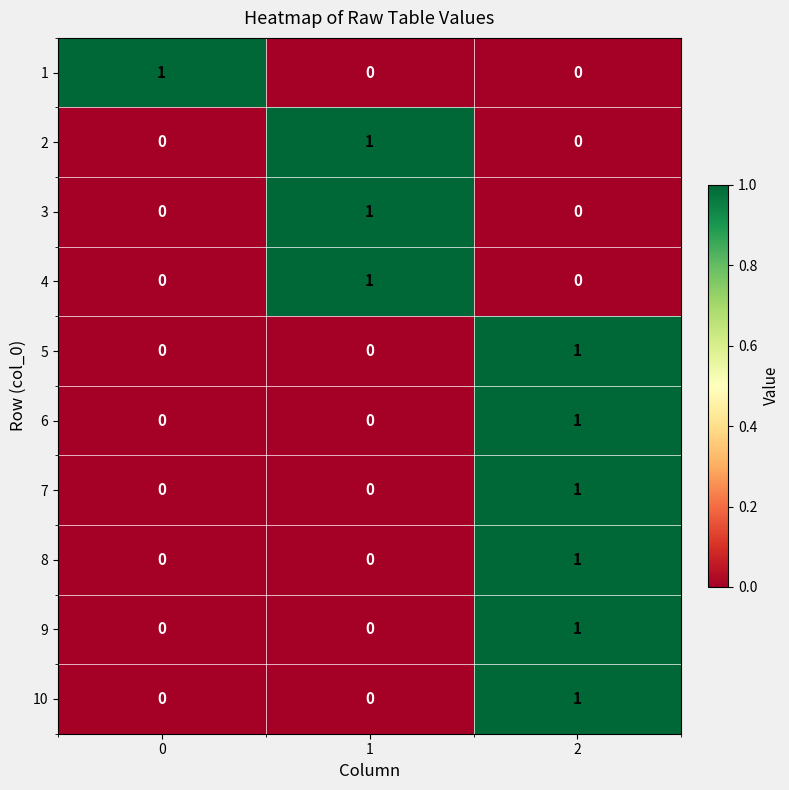

What is the total value across all series at 1?

3